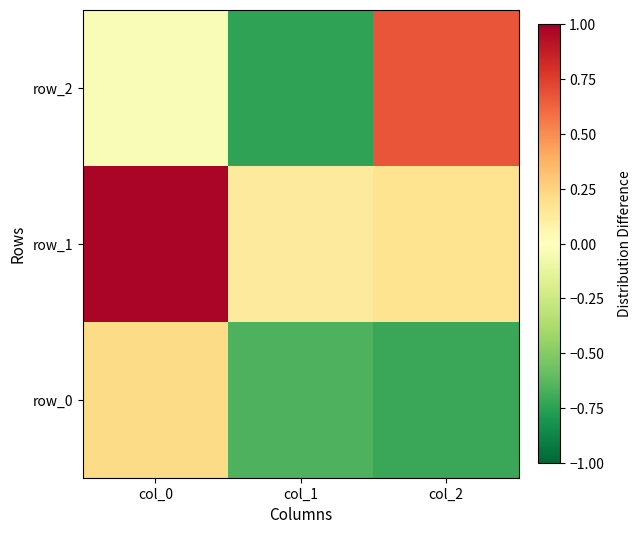

Which series has the largest range (max minus min)?

row_2